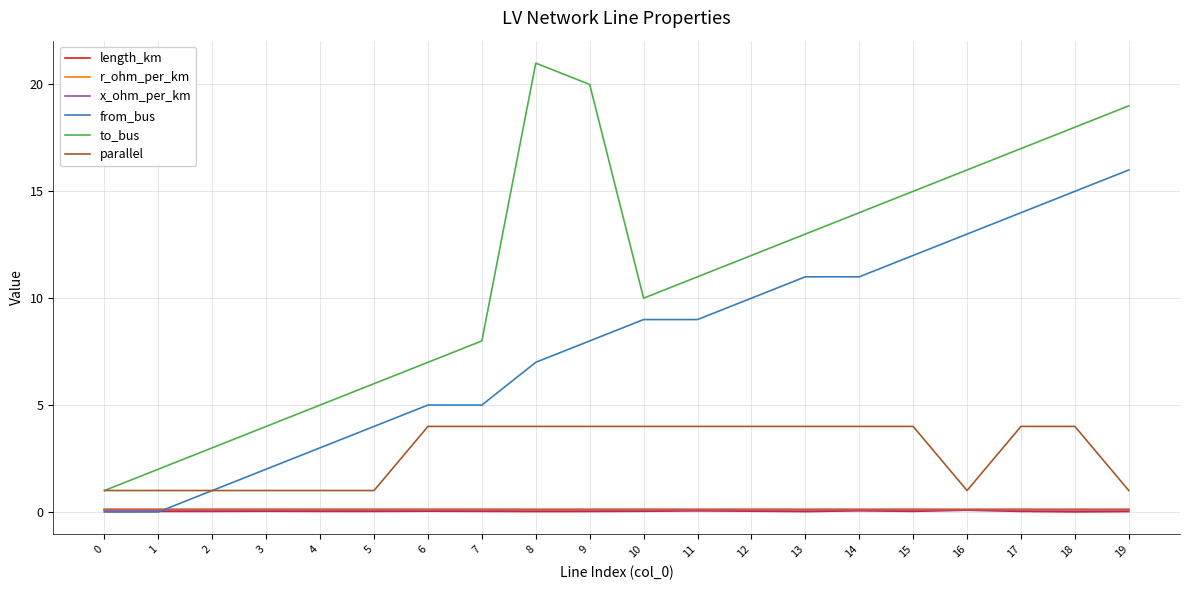

How many series are shown in this chart?

6